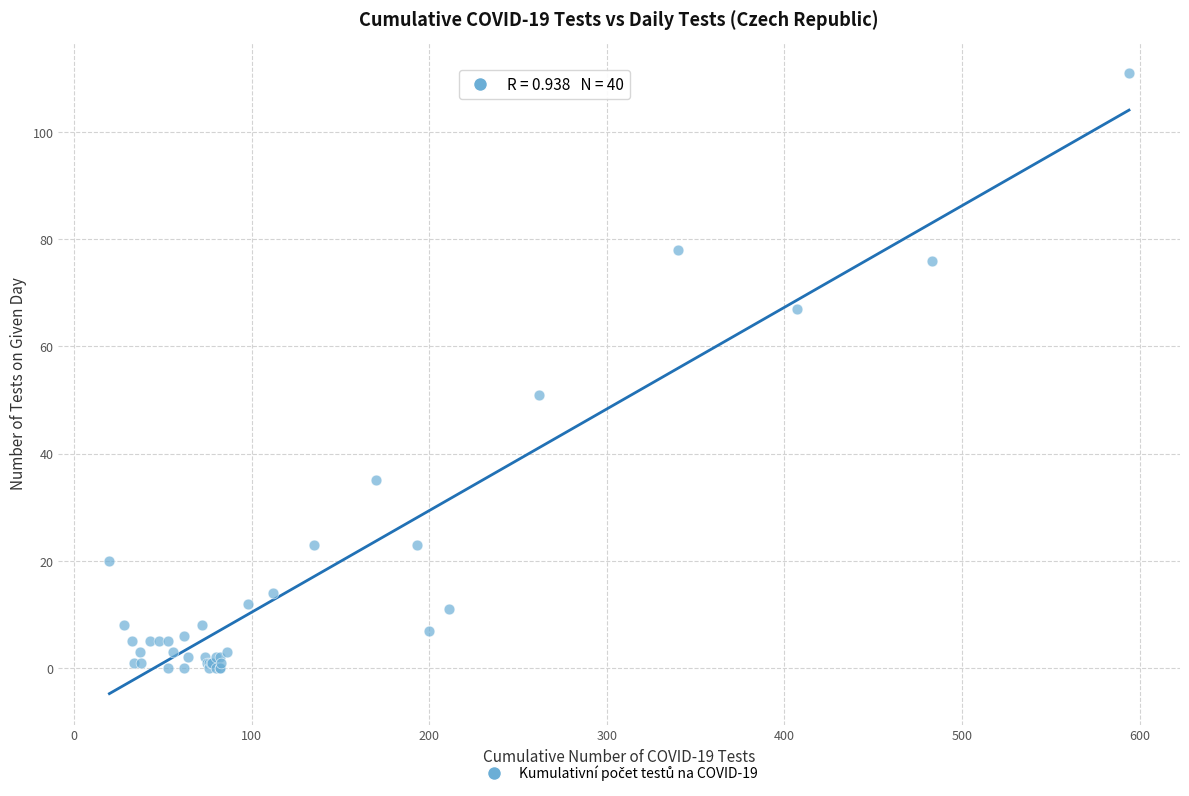

What Y value in the scatter plot is closest to 55?

51